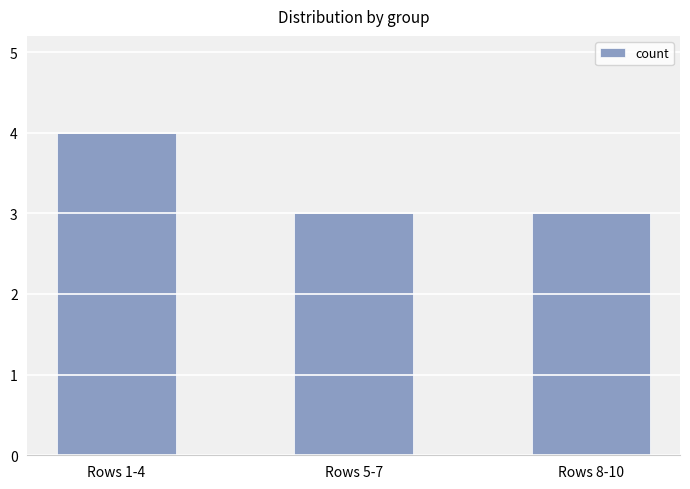

Are the bars horizontal?

No